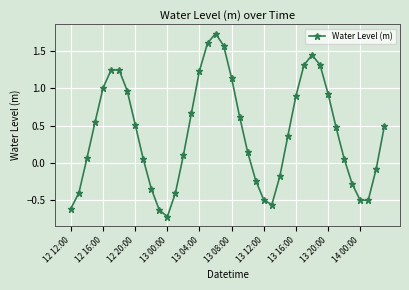

How many points are lower than both their immediate neighbors (excluding endpoints)?

3